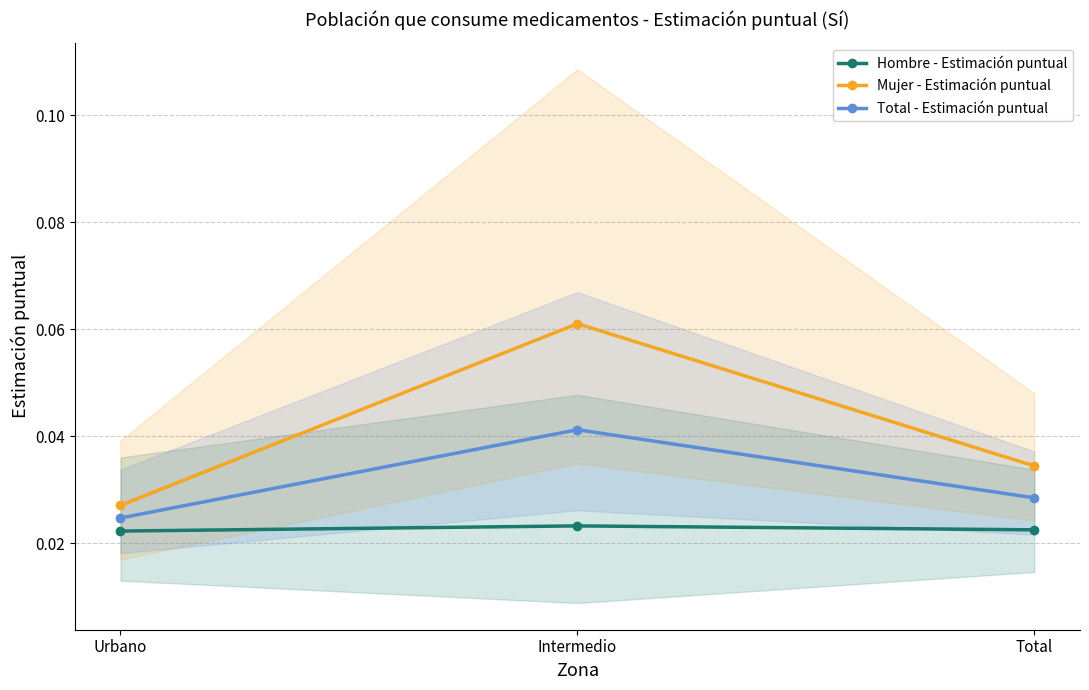

Which series has the largest total across all categories?

Mujer - Estimación puntual